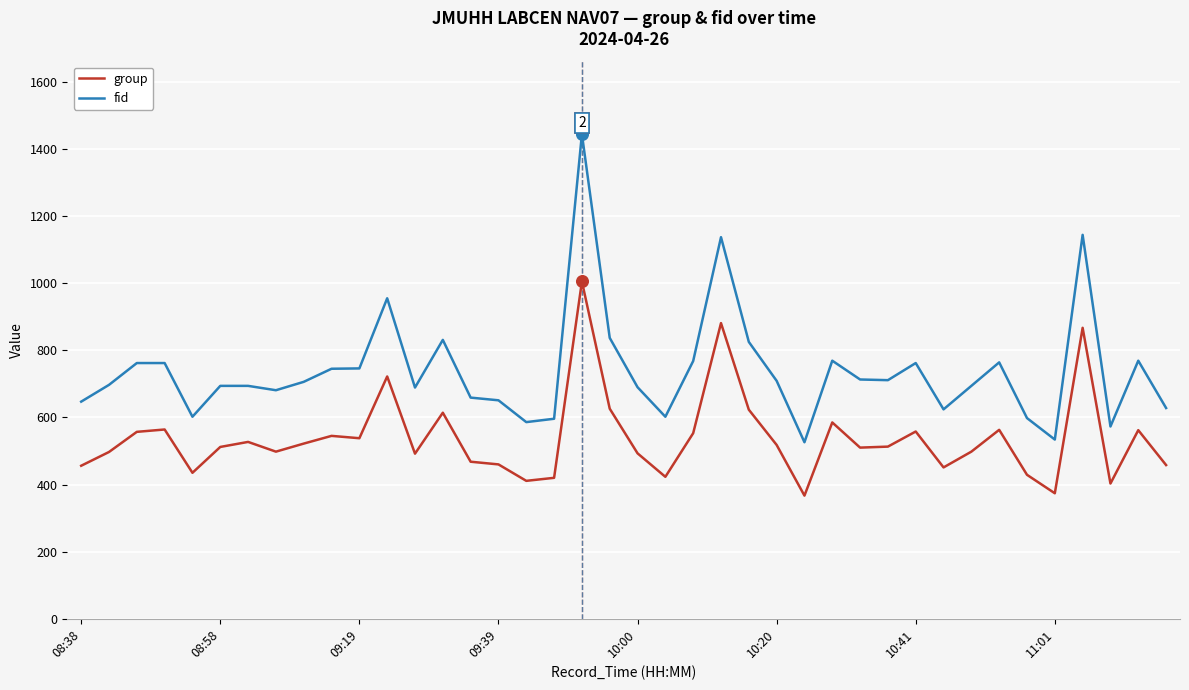

Which series has the largest total across all categories?

fid